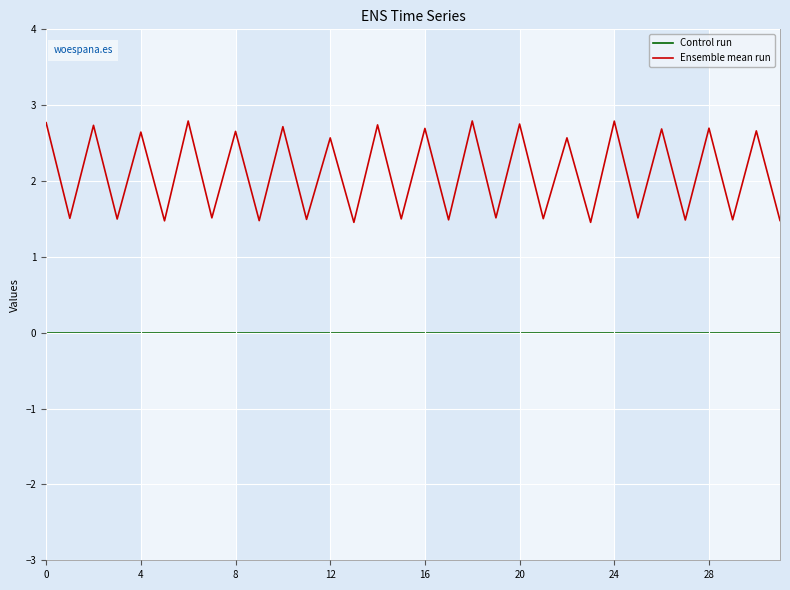

True or false: the data has more than 0 interior local peaks.

True